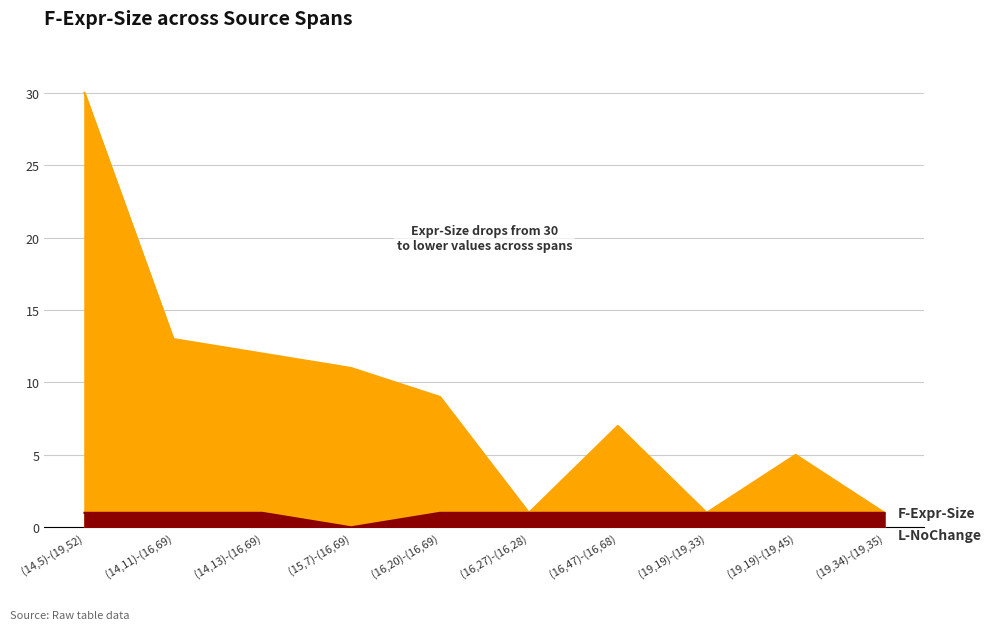

Count the L-DidChange values in the range 0 to 1.

10